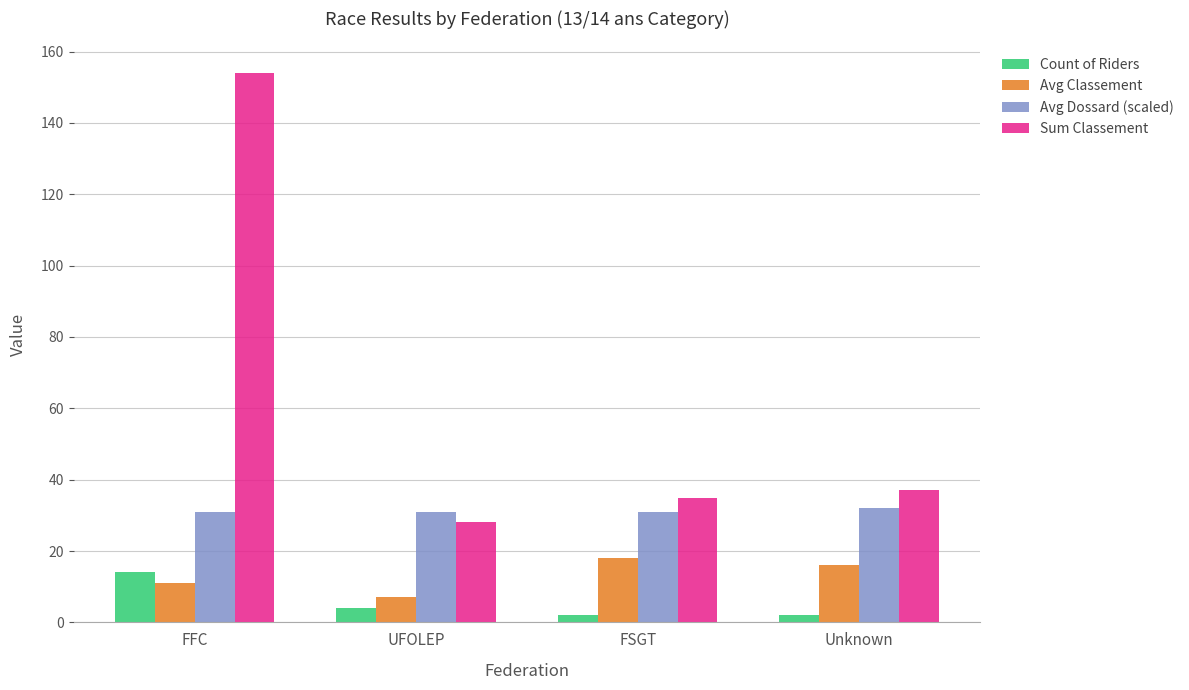

Count the number of data series in this chart.

4